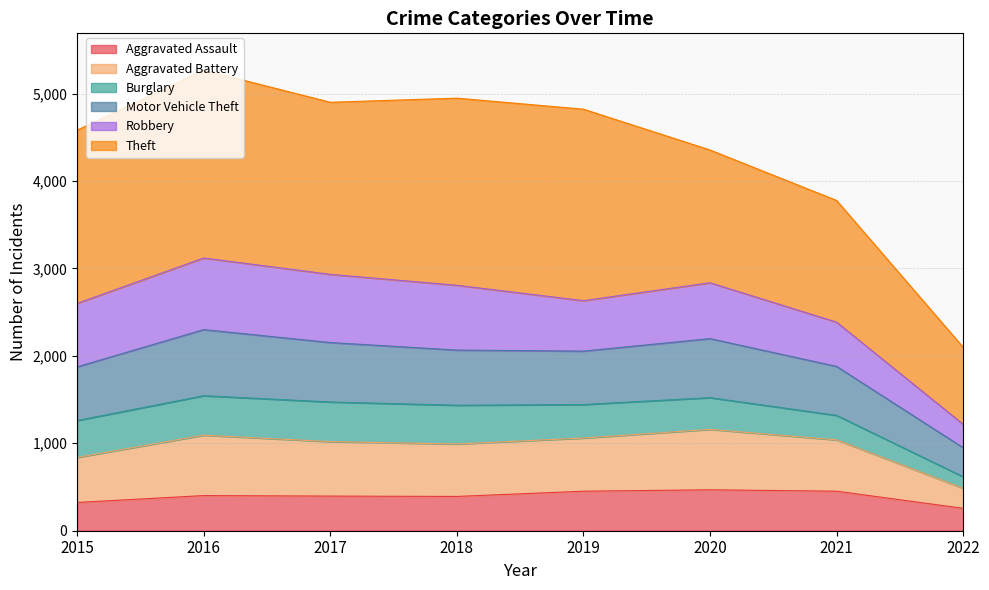

What is the lowest value of the Aggravated Assault series?

256